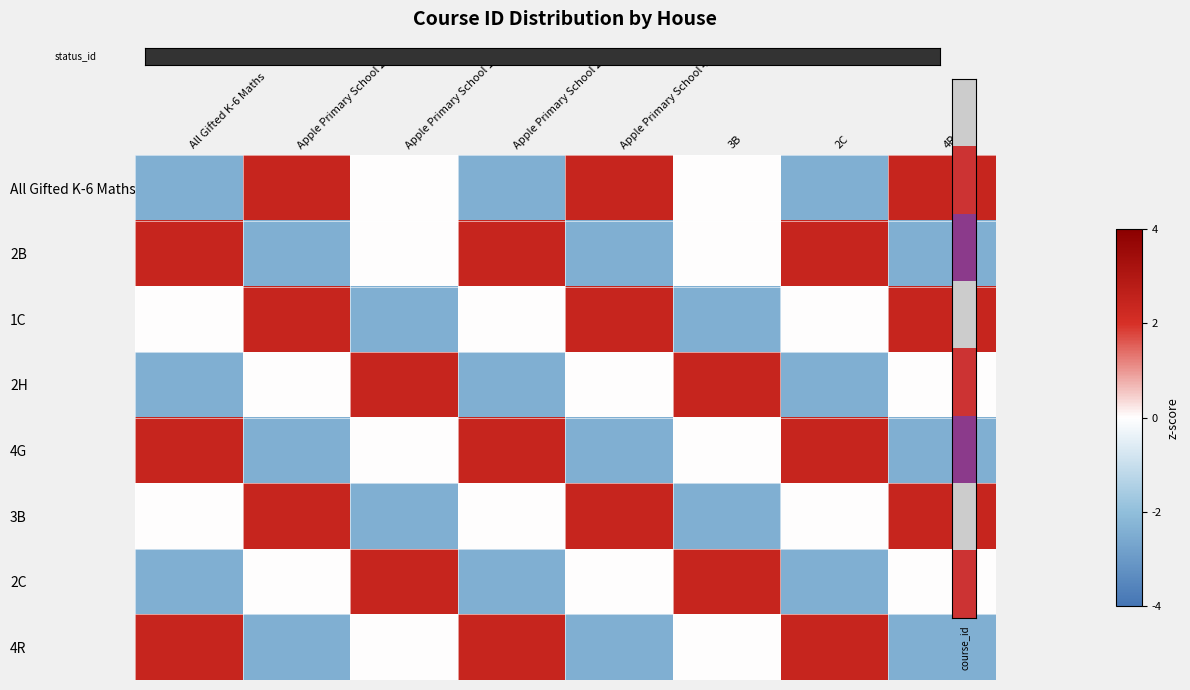

What is the difference between the highest and lowest values at 3B?

5.4